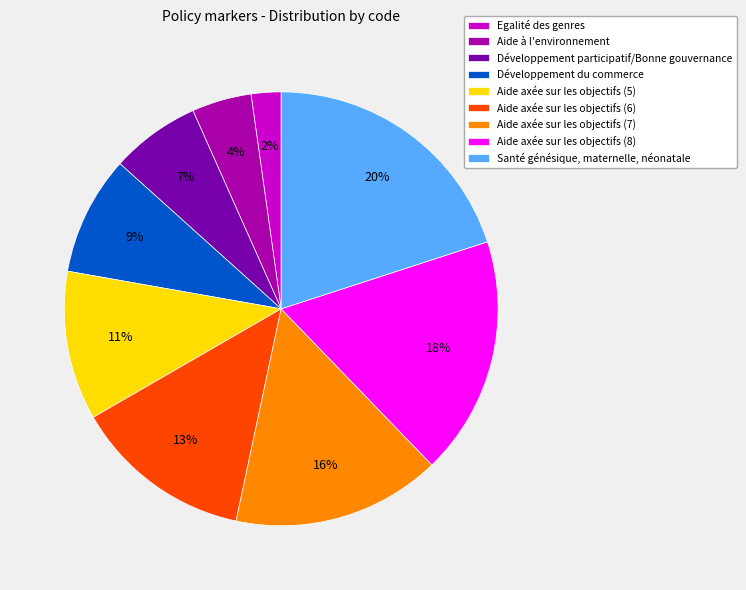

Is it true that Aide axée sur les objectifs (7) is 16% of the pie?

True